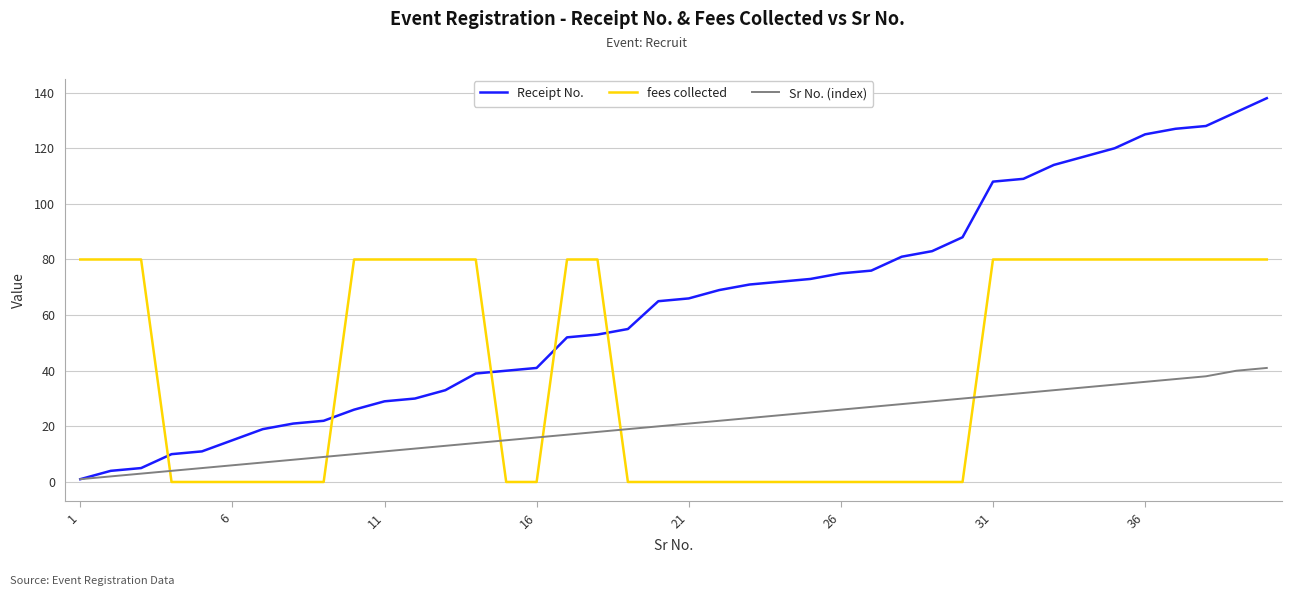

What is the difference between the maximum and minimum values in the Sr No. (index) series?

40